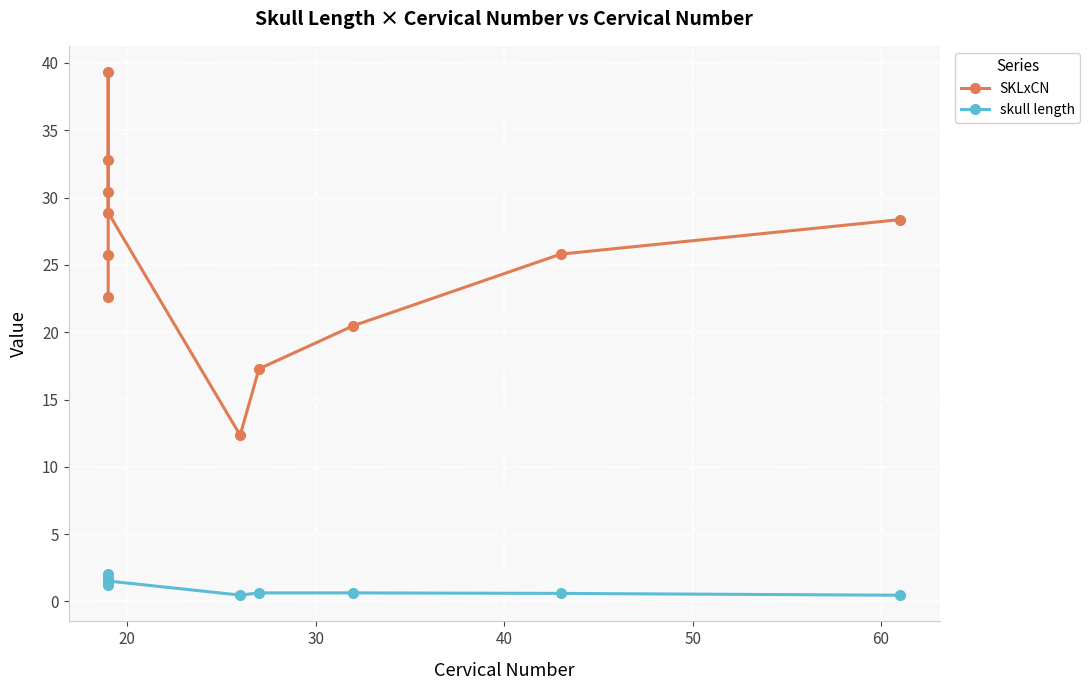

Is the value of skull length at 10 greater than the value of SKLxCN at 9?

No